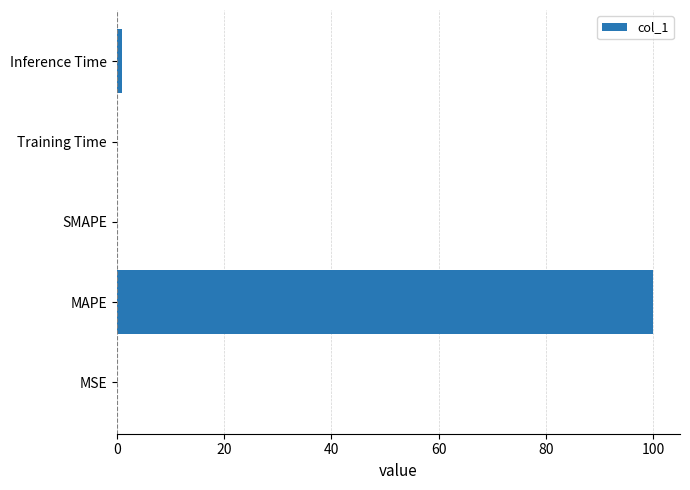

Is it true that the value at SMAPE is -68.3?

False